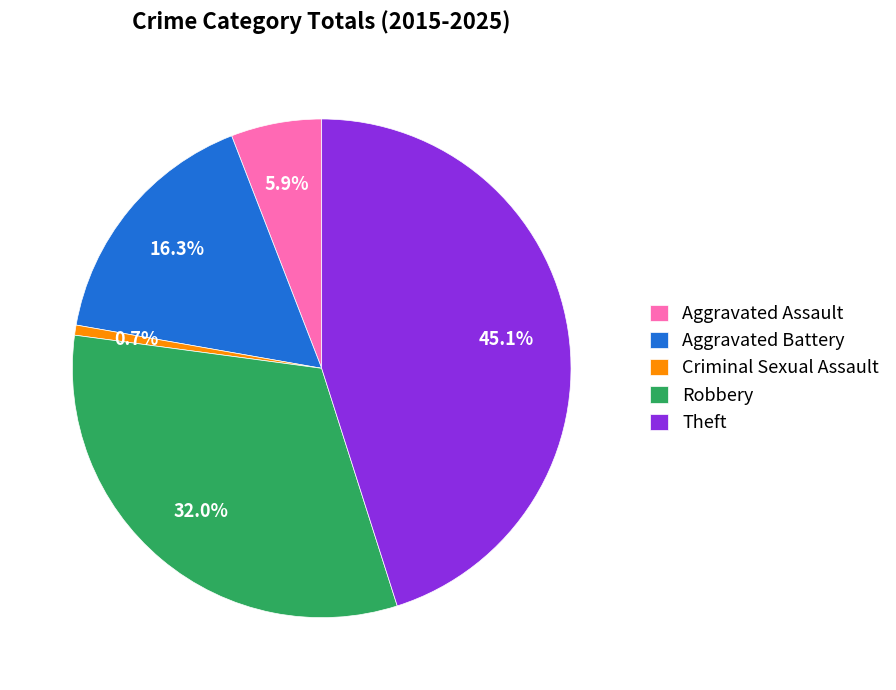

Which slice is the smallest?

Criminal Sexual Assault